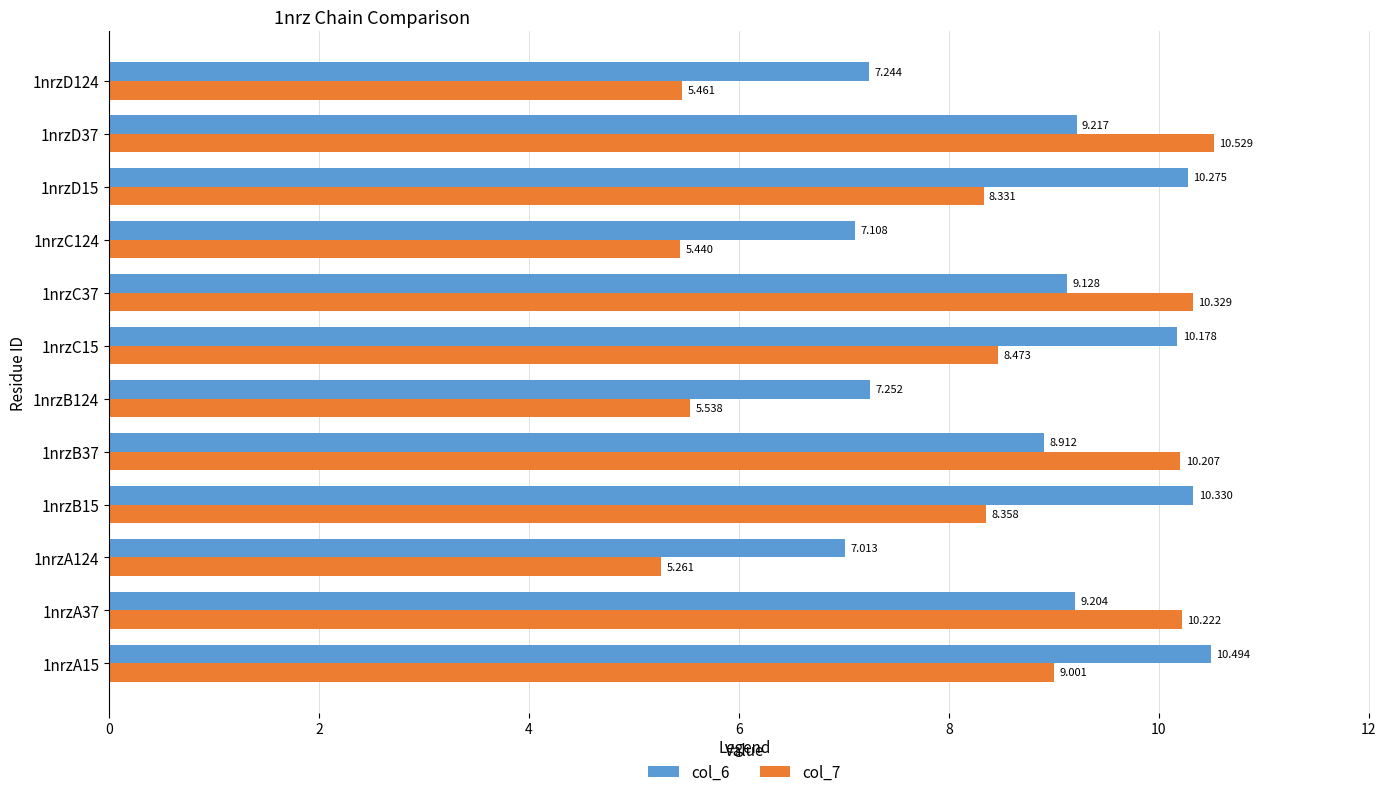

Is the value of col_6 at 1nrzB15 greater than the value of col_7 at 1nrzC15?

Yes